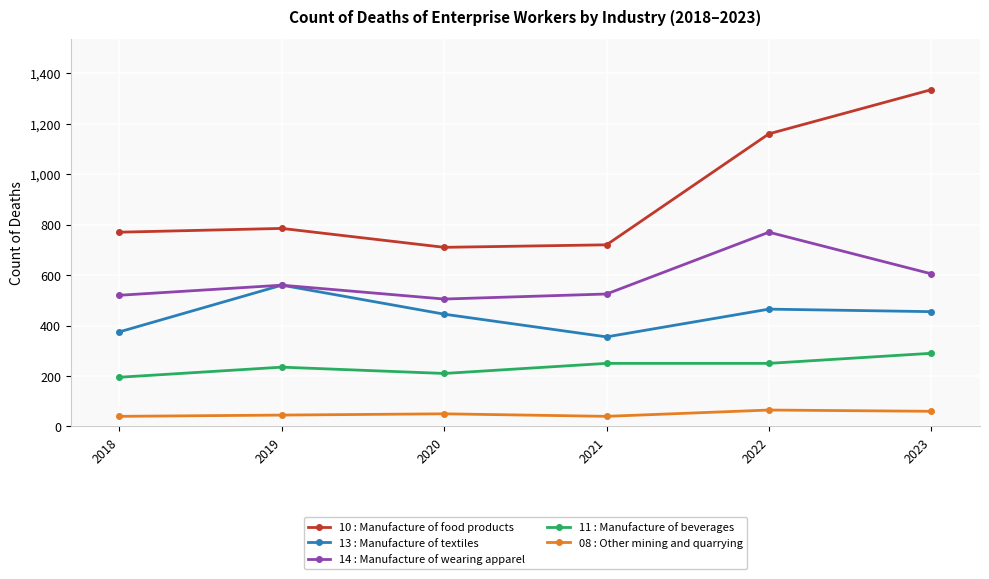

Which series has the largest total across all categories?

10 : Manufacture of food products